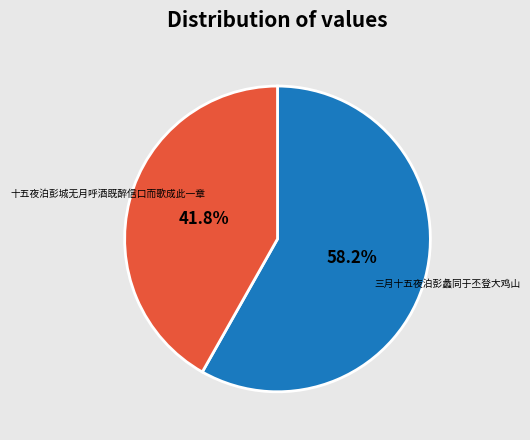

Between 三月十五夜泊彭蠡同于丕登大鸡山 and 十五夜泊彭城无月呼酒既醉信口而歌成此一章, which is larger?

三月十五夜泊彭蠡同于丕登大鸡山